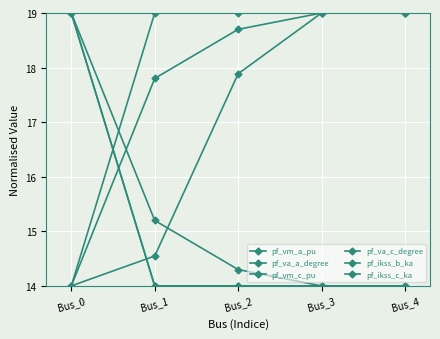

Read the pf_va_a_degree value at Bus_1.

14.5